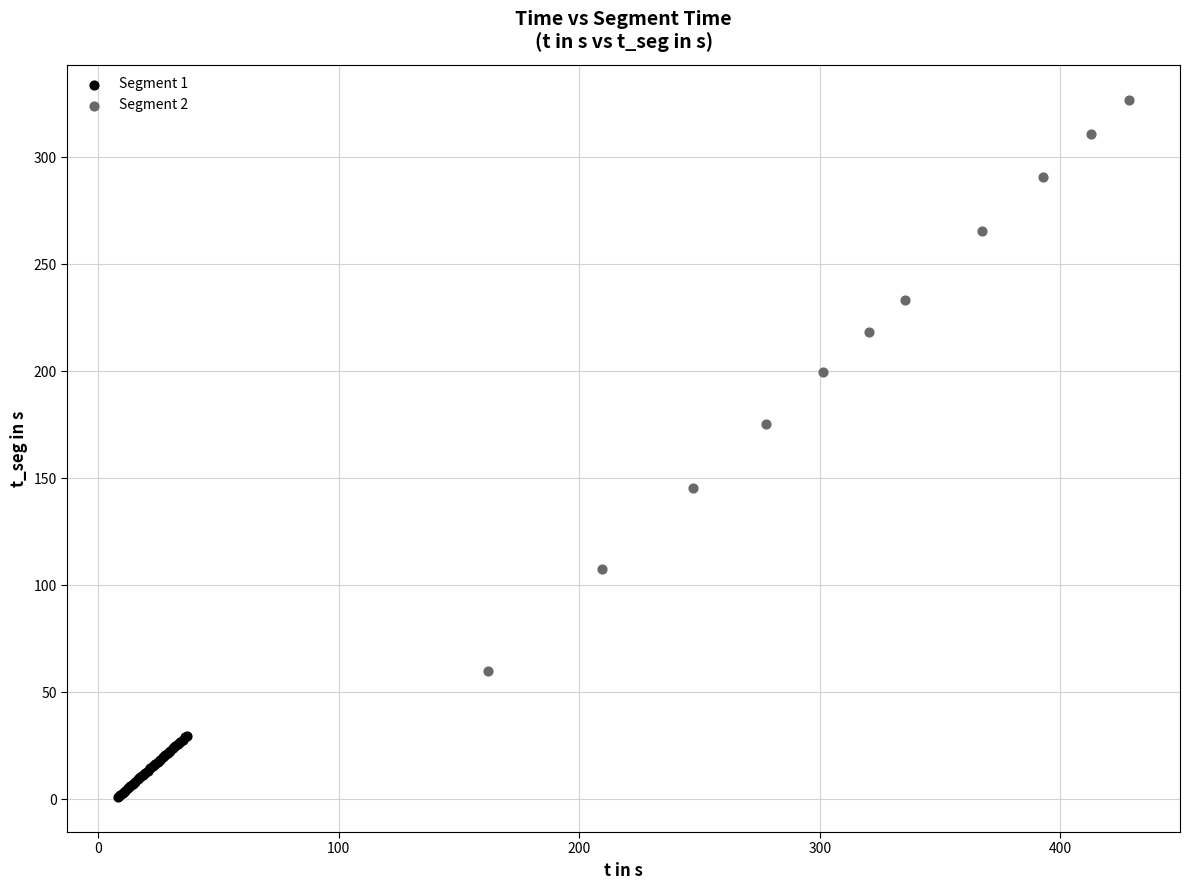

Which series contains the highest Y value?

Segment 2